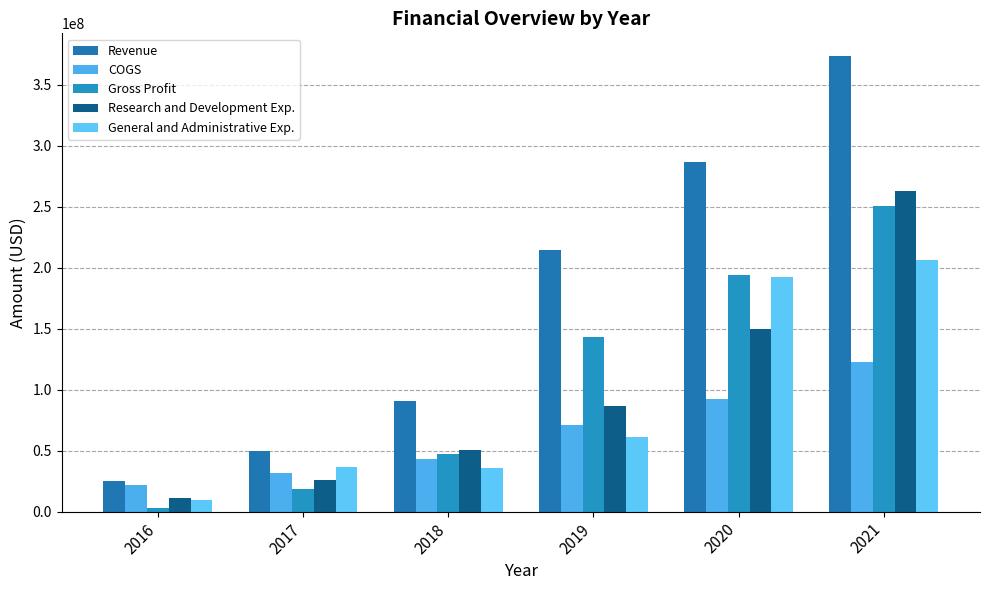

What is the lowest value of the COGS series?

22124000